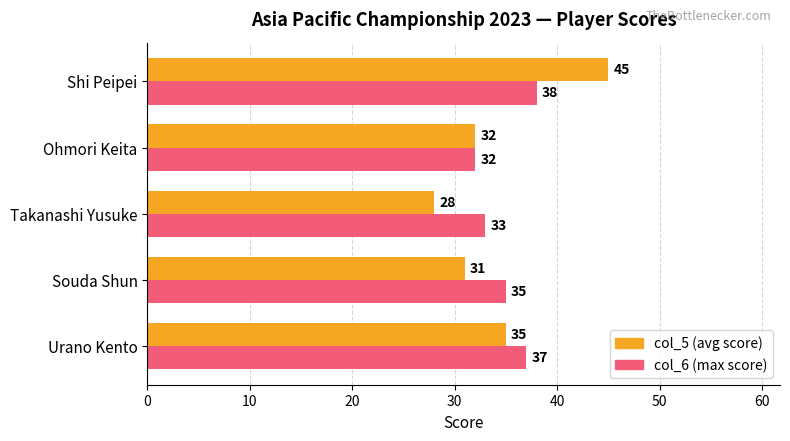

What are all the series names shown in the legend?

col_5 (avg score), col_6 (max score)